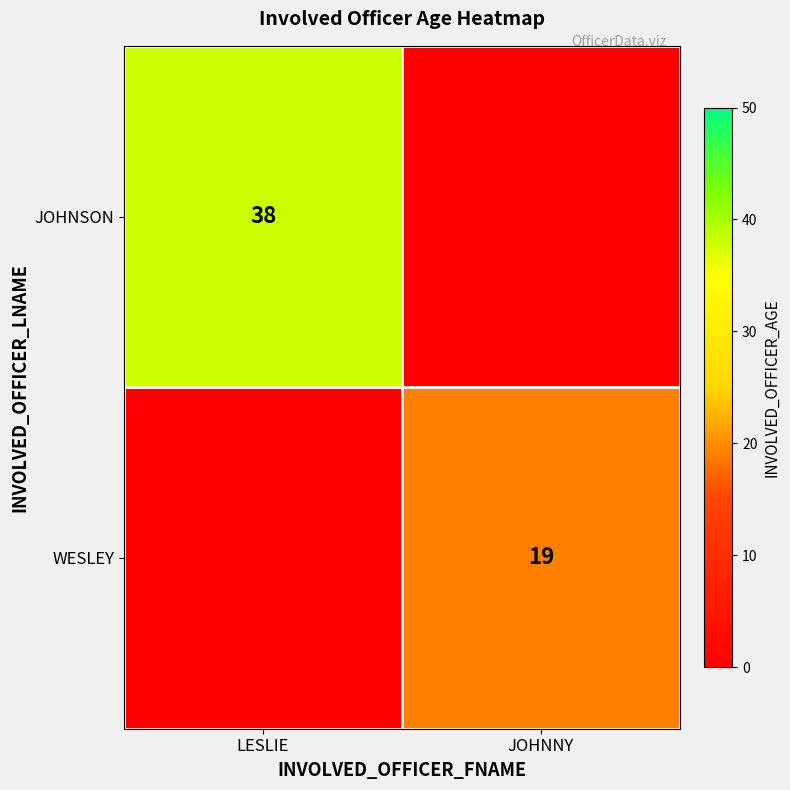

Count the number of categories in the chart.

2